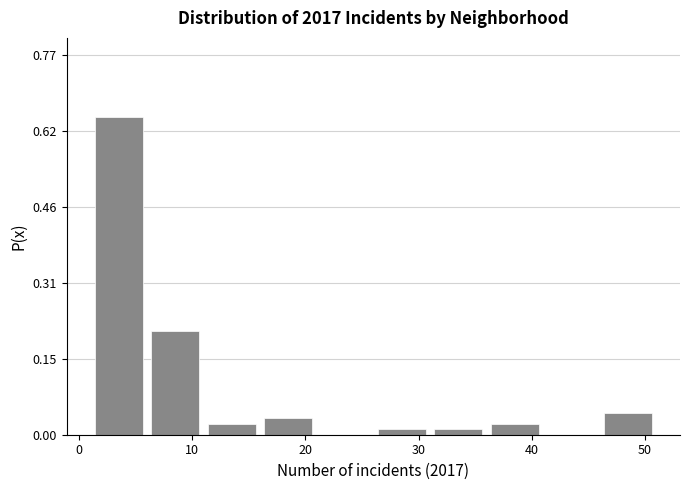

Reading left to right, transcribe this chart: for each bar, give the range it covers on the x-axis and its height. The values are not printed on the chart, so give them approximately, as read against the axis.

1 to 6: 0.64
6 to 11: 0.22
11 to 16: 0.02
16 to 21: 0.04
21 to 26: 0
26 to 31: under 0.02
31 to 36: under 0.02
36 to 41: 0.02
41 to 46: 0
46 to 51: 0.04